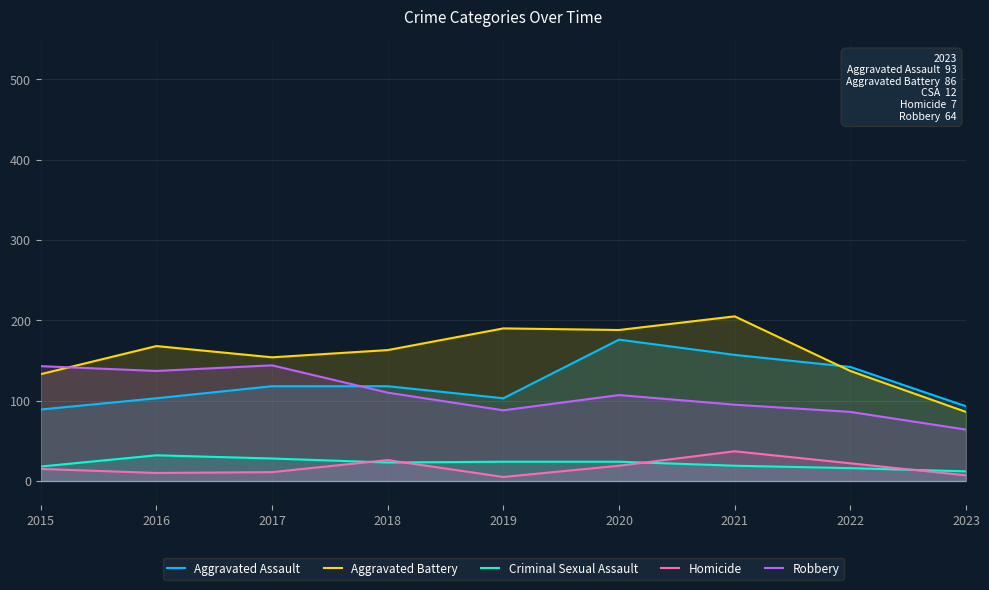

Between 2020 and 2022, which series saw the biggest shift?

Aggravated Battery